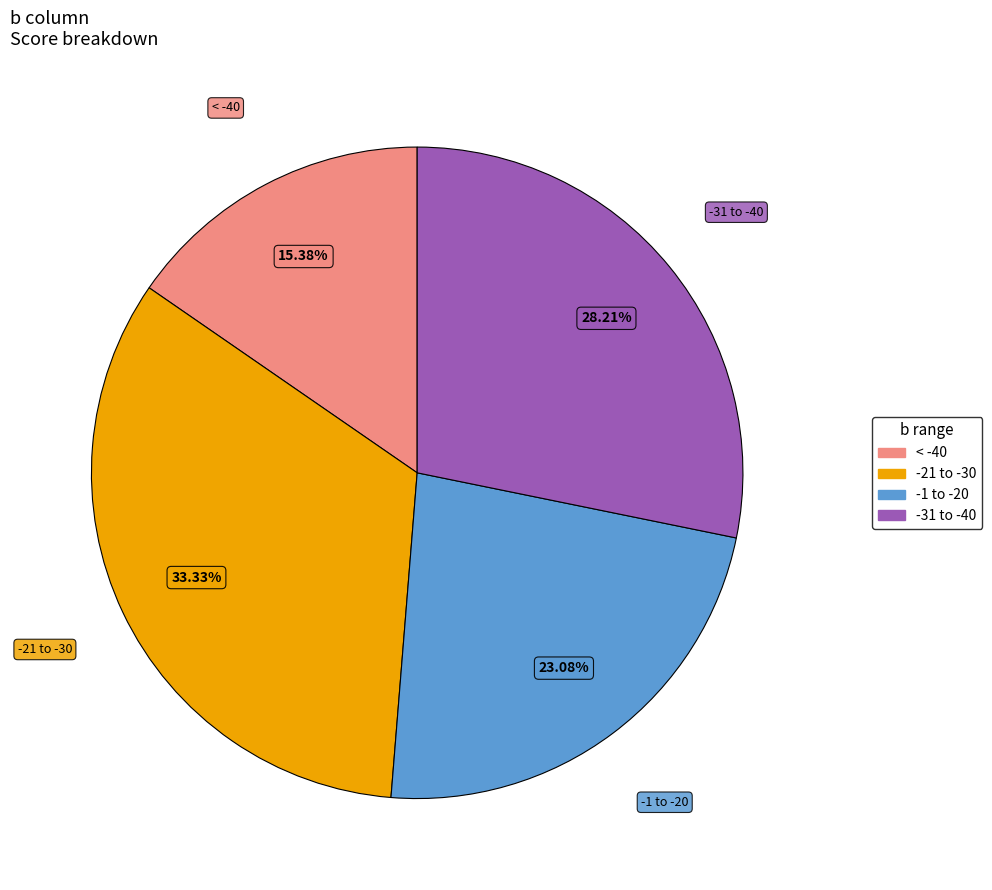

How many slices are in this pie chart?

4